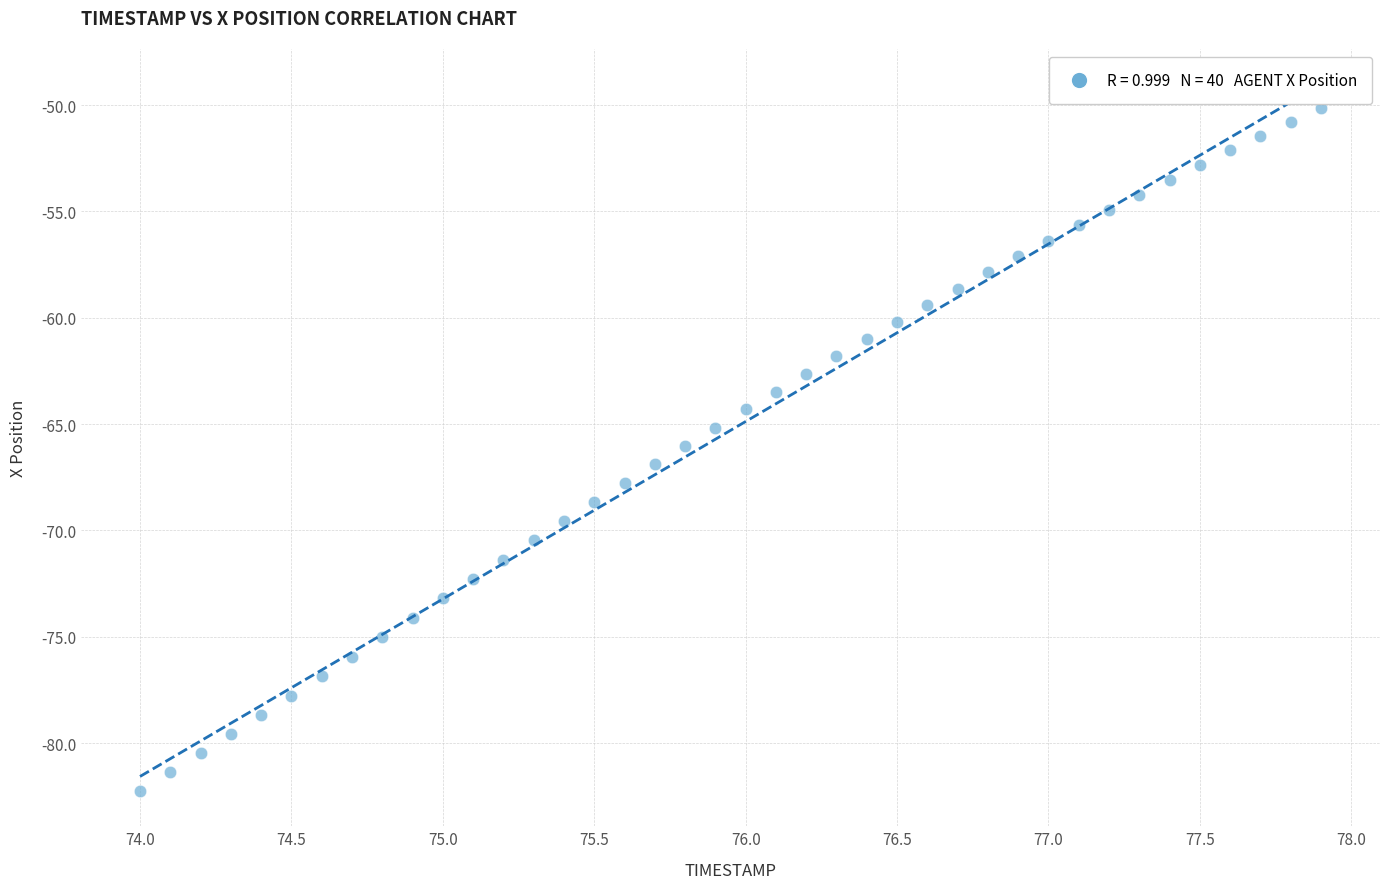

What is the range of Y values (max minus min)?

32.1